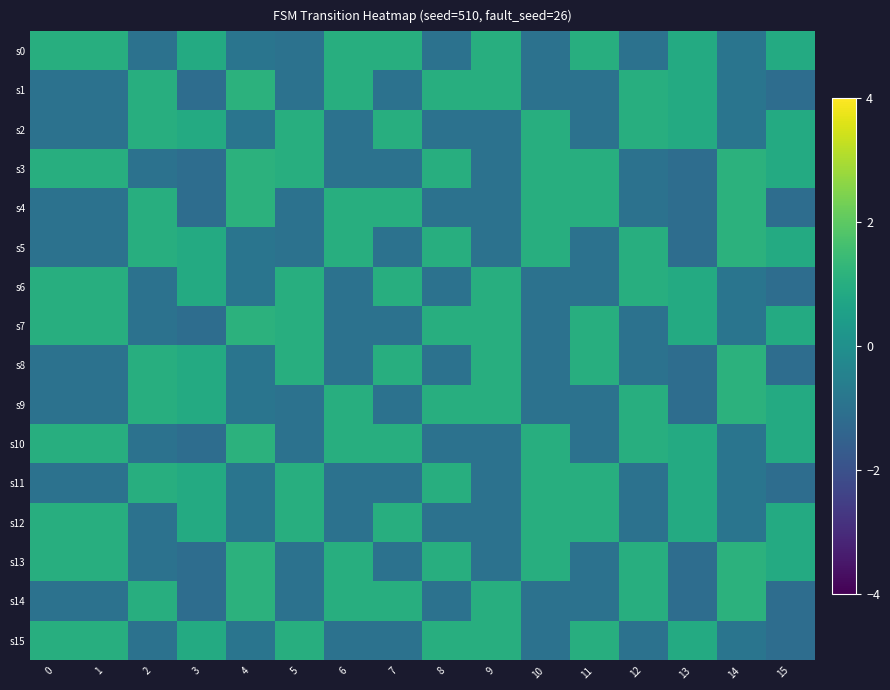

List the series in order of their peak value, lowest first.

s0, s2, s6, s11, s12, s15, s1, s3, s4, s5, s7, s8, s9, s10, s13, s14